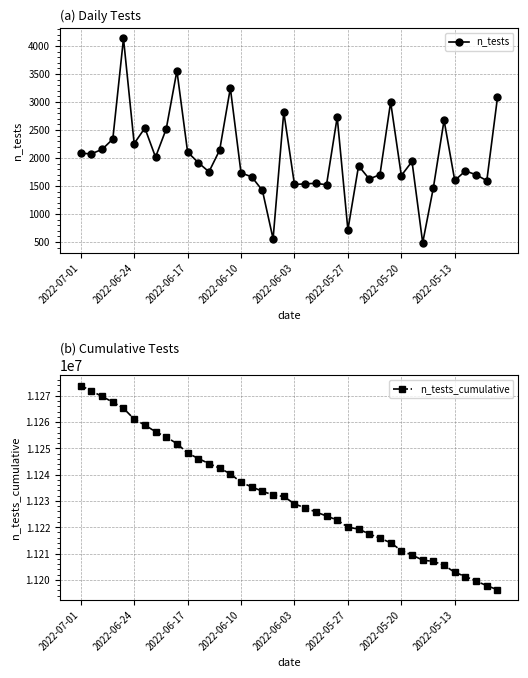

What is the spread (max minus min) of values at 34?

11202853